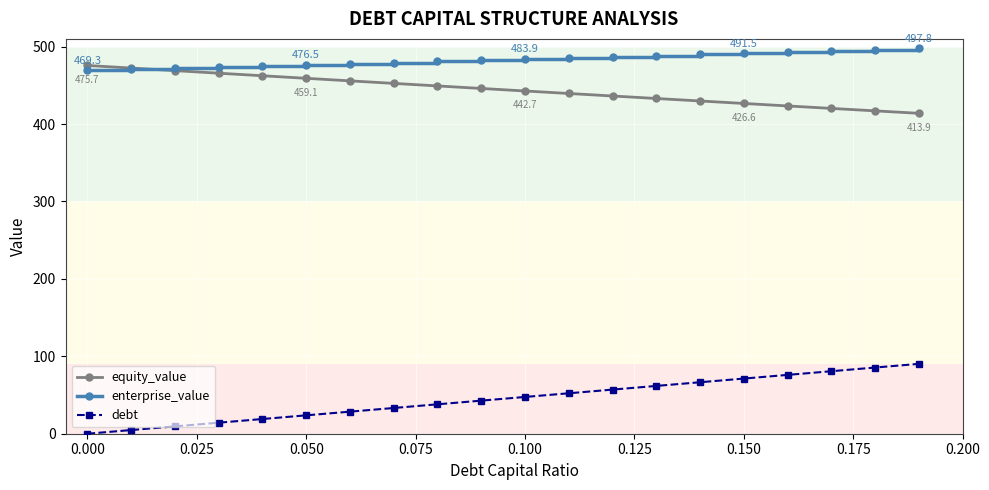

At how many categories does at least one series exceed 316?

20